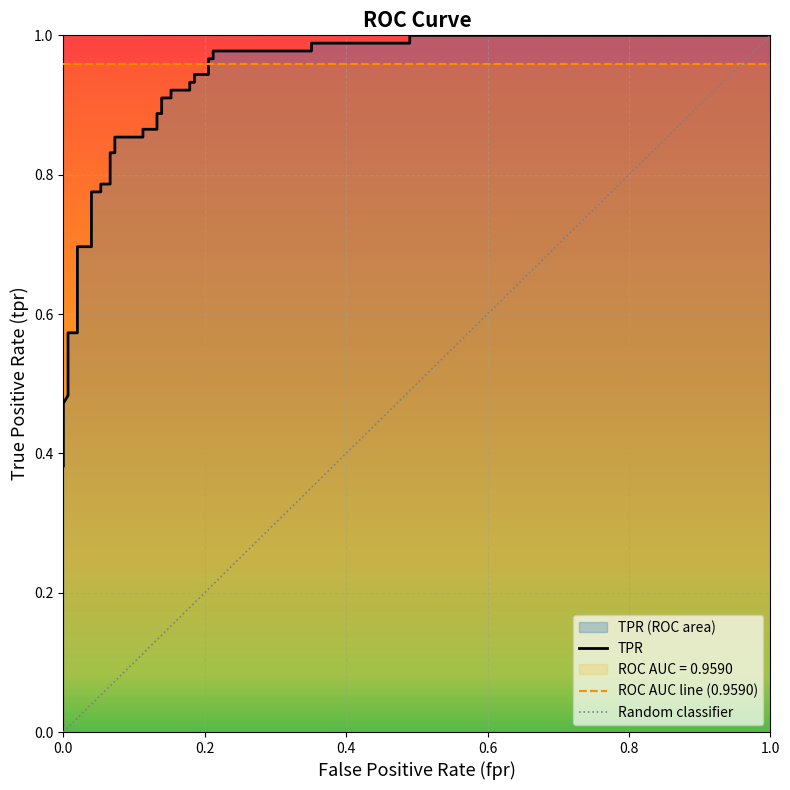

Where is the data nearest to the value 0?

fpr